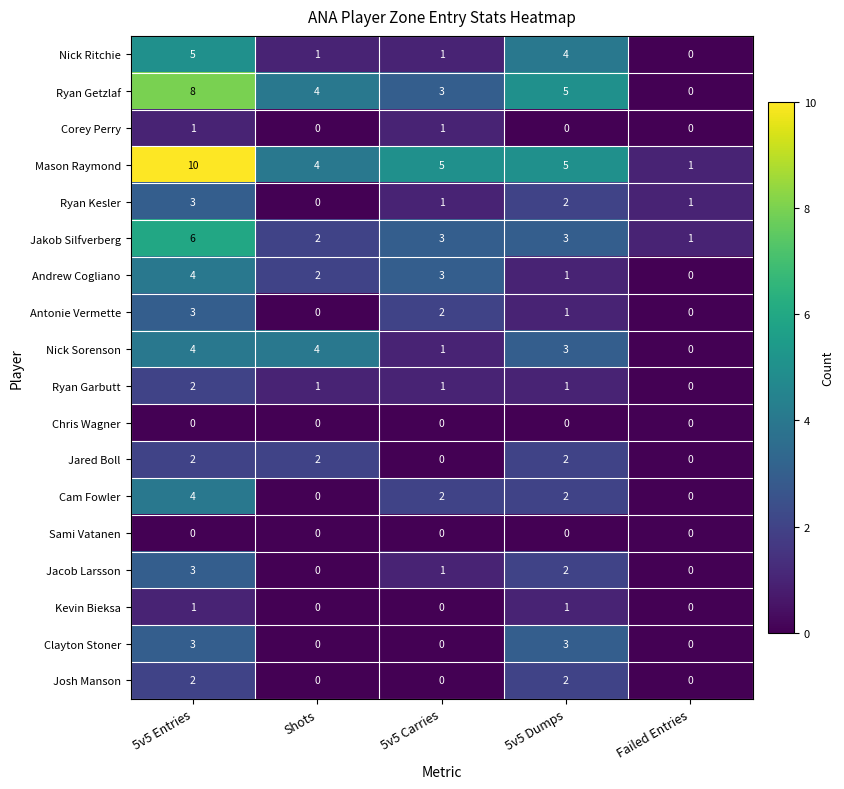

At which category is the sum across all series the highest?

5v5 Entries